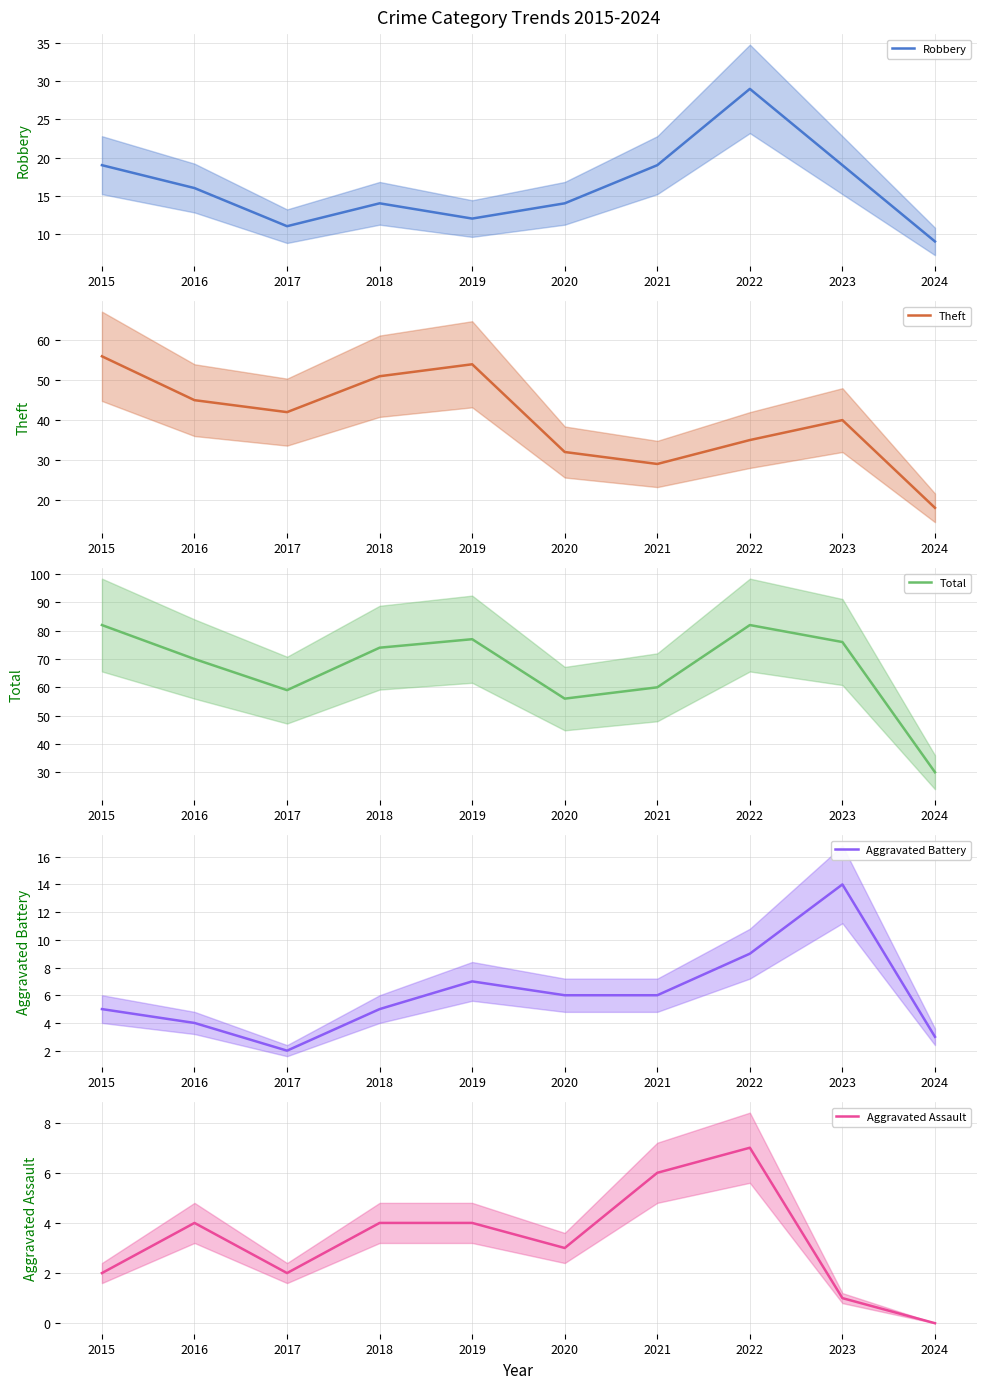

True or false: Aggravated Battery and Aggravated Assault cross at least once.

False